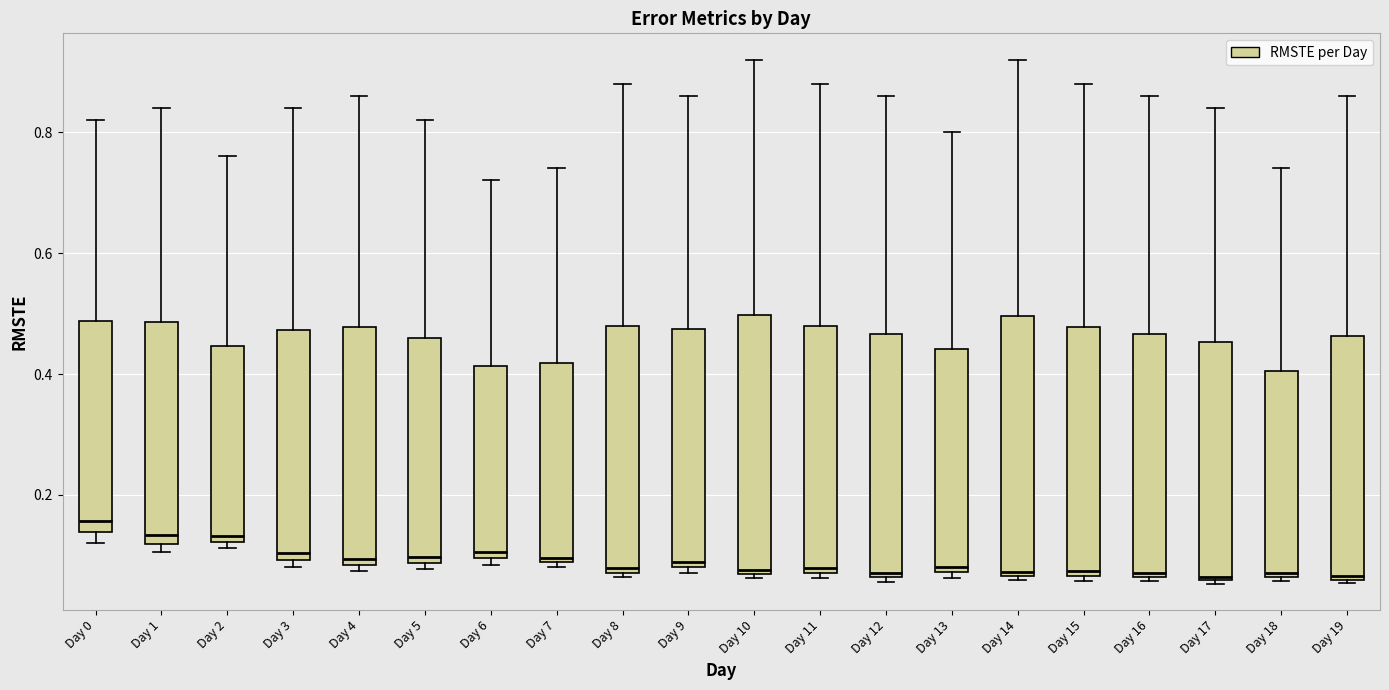

Reading left to right, transcribe this box plot: for each box, give where its median line is, the range the box spans, and where its two whiskers end, as read against the y-axis. The values are not printed on the chart, so give them approximately, as read against the axis.

Day 0: median 0.16, box 0.14 to 0.48, whiskers 0.12 to 0.82
Day 1: median 0.14, box 0.12 to 0.48, whiskers 0.10 to 0.84
Day 2: median 0.14, box 0.12 to 0.44, whiskers 0.12 (just below the box's lower edge) to 0.76
Day 3: median 0.10 (just above the box's lower edge), box 0.10 to 0.48, whiskers 0.08 to 0.84
Day 4: median 0.10, box 0.08 to 0.48, whiskers 0.08 (just below the box's lower edge) to 0.86
Day 5: median 0.10, box 0.08 to 0.46, whiskers 0.08 (just below the box's lower edge) to 0.82
Day 6: median 0.10 (just above the box's lower edge), box 0.10 to 0.42, whiskers 0.08 to 0.72
Day 7: median 0.10, box 0.08 to 0.42, whiskers 0.08 (just below the box's lower edge) to 0.74
Day 8: median 0.08 (just above the box's lower edge), box 0.08 to 0.48, whiskers 0.06 to 0.88
Day 9: median 0.08 (just above the box's lower edge), box 0.08 to 0.48, whiskers 0.08 (just below the box's lower edge) to 0.86
Day 10: median 0.08, box 0.06 to 0.50, whiskers 0.06 (just below the box's lower edge) to 0.92
Day 11: median 0.08 (just above the box's lower edge), box 0.08 to 0.48, whiskers 0.06 to 0.88
Day 12: median 0.08, box 0.06 to 0.46, whiskers 0.06 (just below the box's lower edge) to 0.86
Day 13: median 0.08 (just above the box's lower edge), box 0.08 to 0.44, whiskers 0.06 to 0.80
Day 14: median 0.08, box 0.06 to 0.50, whiskers 0.06 (just below the box's lower edge) to 0.92
Day 15: median 0.08, box 0.06 to 0.48, whiskers 0.06 (just below the box's lower edge) to 0.88
Day 16: median 0.08, box 0.06 to 0.46, whiskers 0.06 (just below the box's lower edge) to 0.86
Day 17: median 0.06, box 0.06 to 0.46, whiskers 0.06 to 0.84
Day 18: median 0.08, box 0.06 to 0.40, whiskers 0.06 (just below the box's lower edge) to 0.74
Day 19: median 0.06 (just above the box's lower edge), box 0.06 to 0.46, whiskers 0.06 (just below the box's lower edge) to 0.86